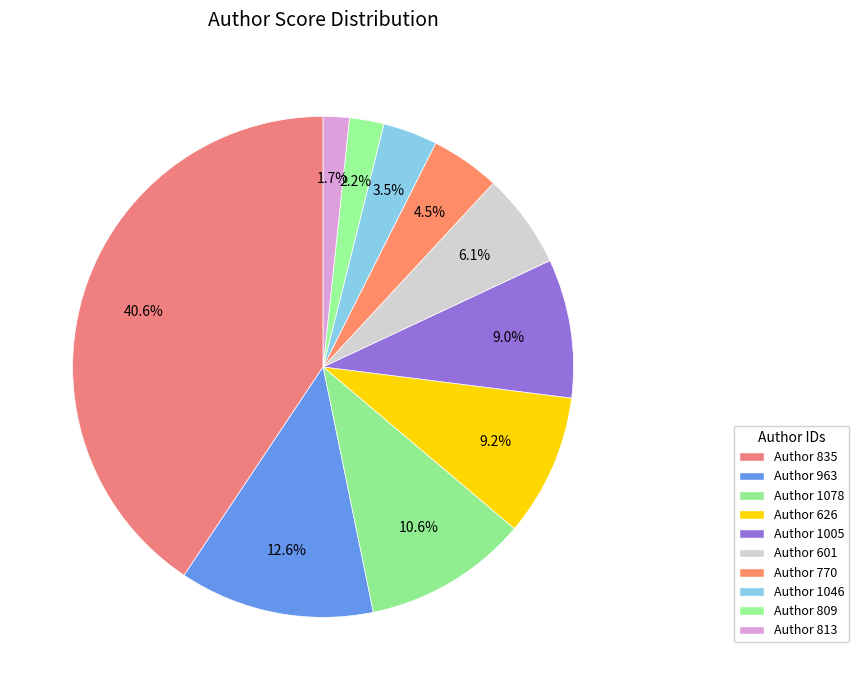

Count the number of slices in the pie.

10